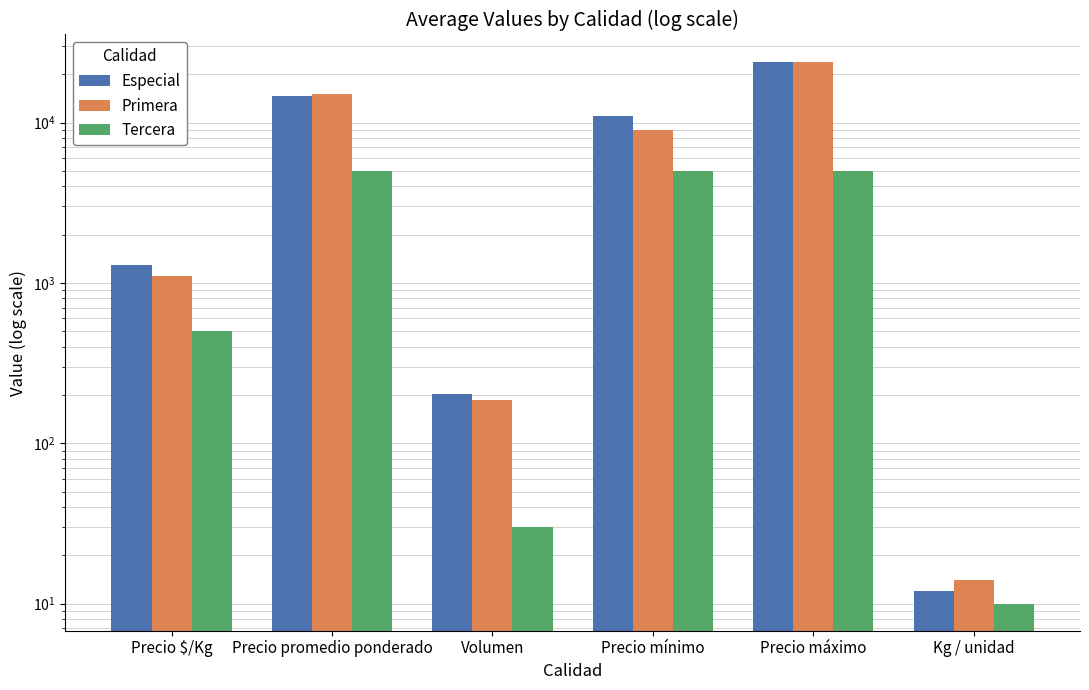

Which series has the largest total across all categories?

Especial